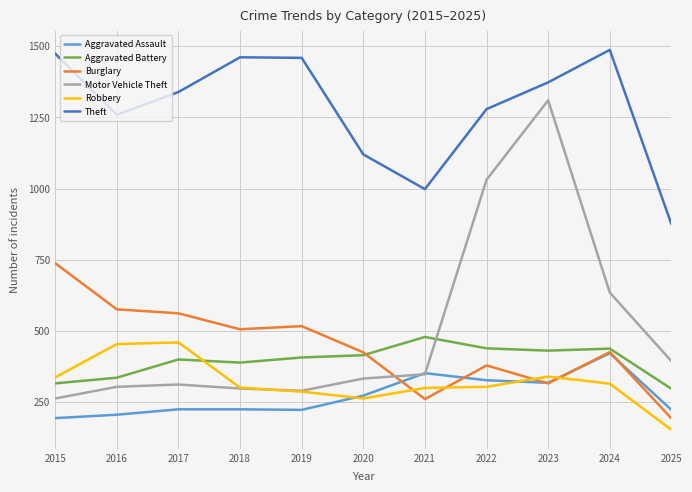

Between which two adjacent categories do Motor Vehicle Theft and Burglary first intersect?

2020 and 2021